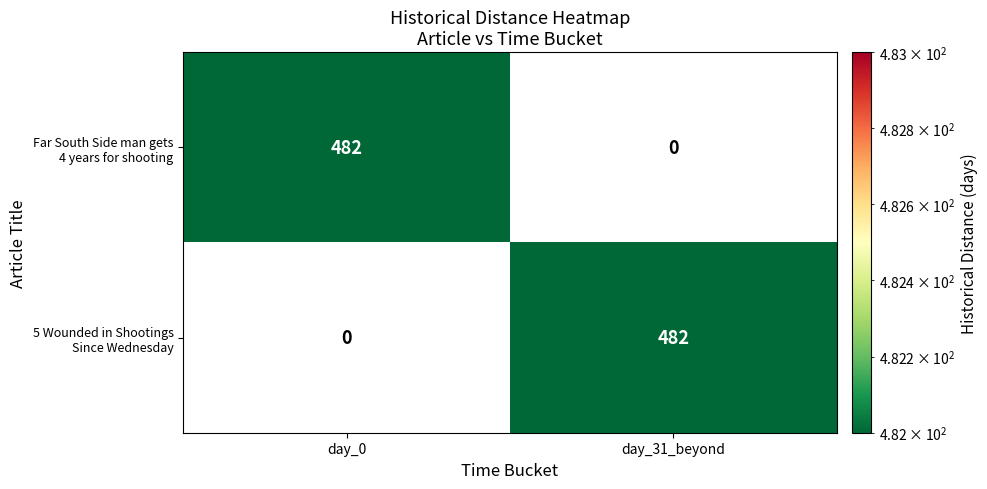

What is the total value across all series at day_0?

482